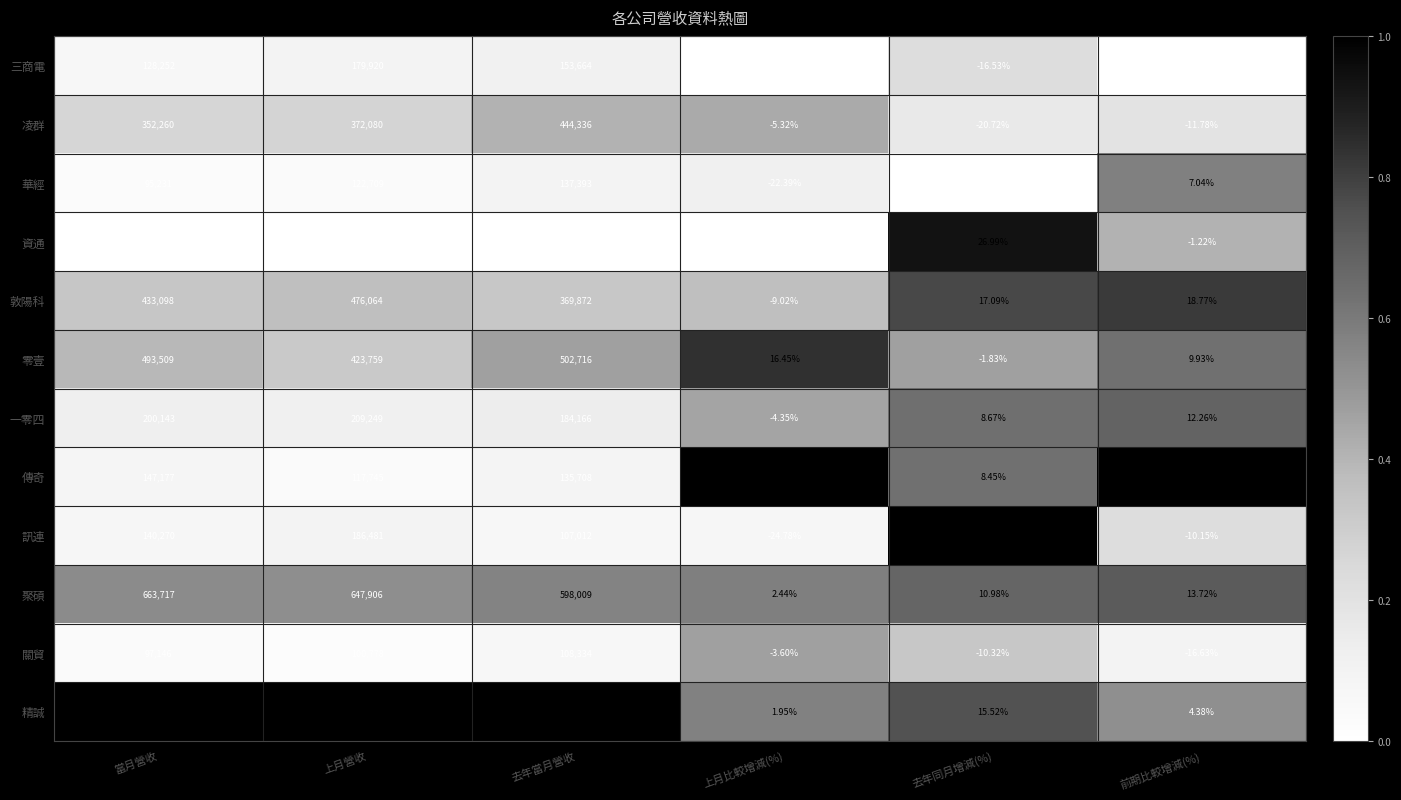

At which category does the chart reach its minimum across all series?

去年同月增減(%)